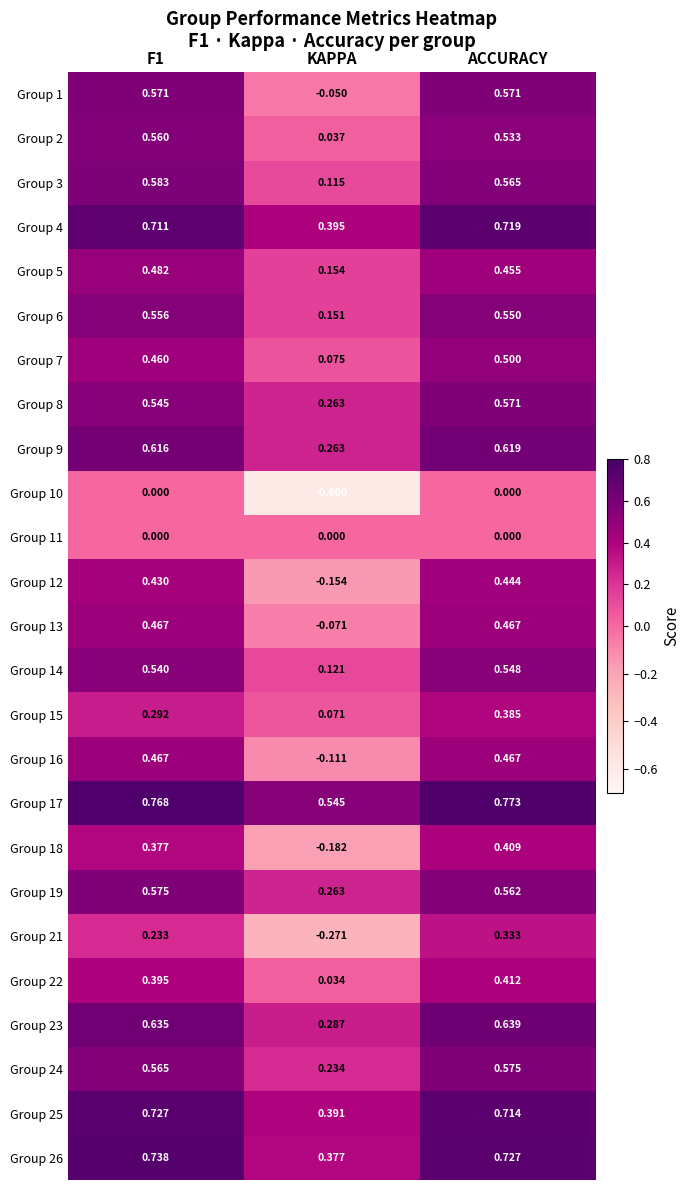

Where is Group 22 nearest to the value 0?

KAPPA